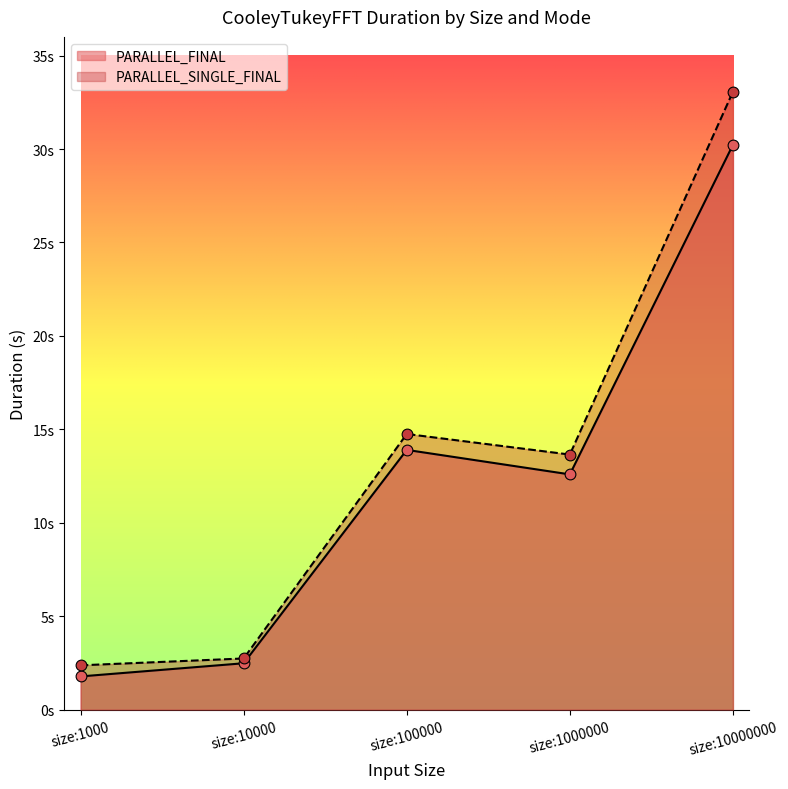

At which category is the sum across all series the highest?

size:10000000